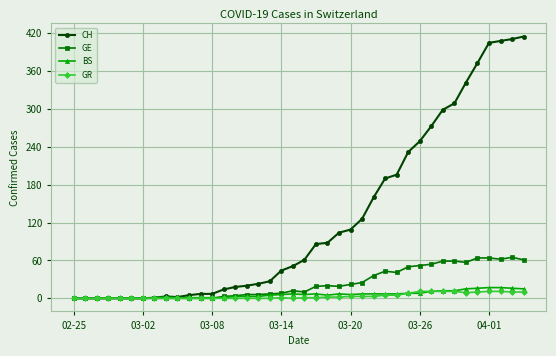

Which series has the widest spread of values?

CH